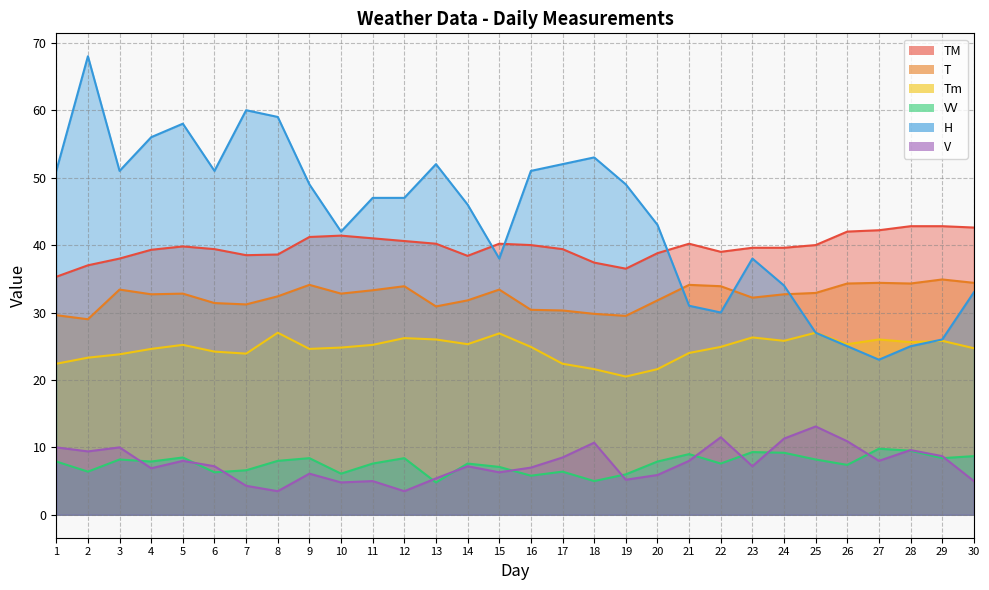

How many values in the VV series exceed 7?

21